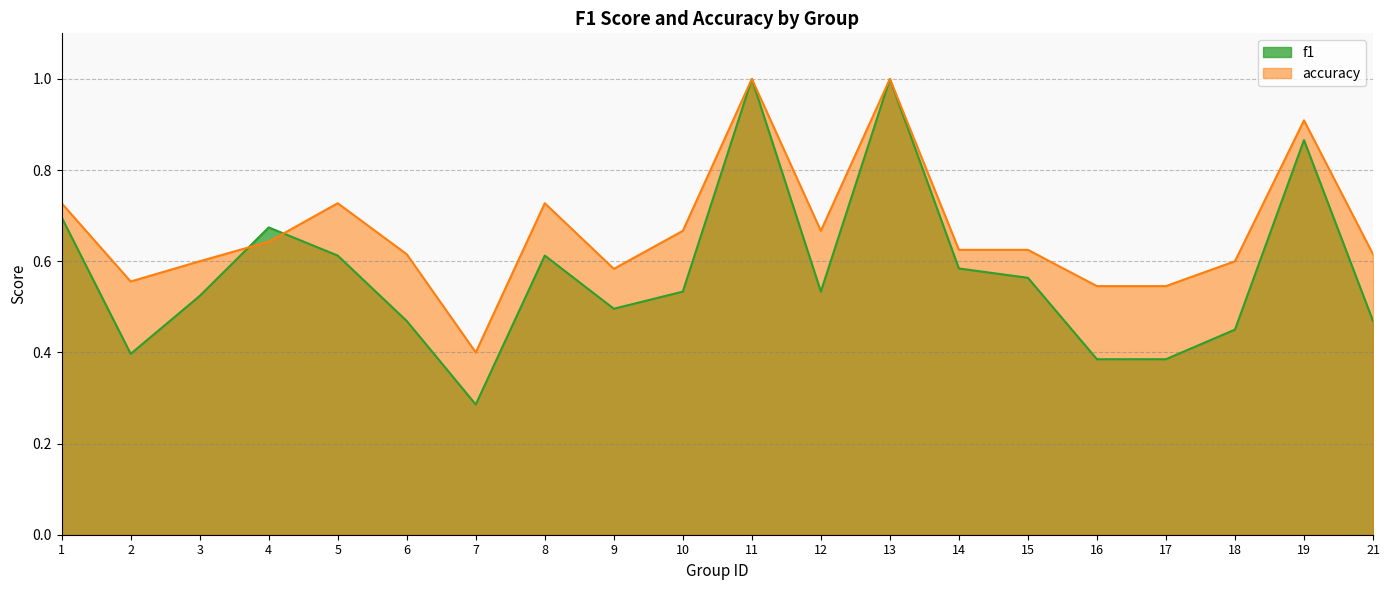

Does the chart display data point markers on the line(s)?

No